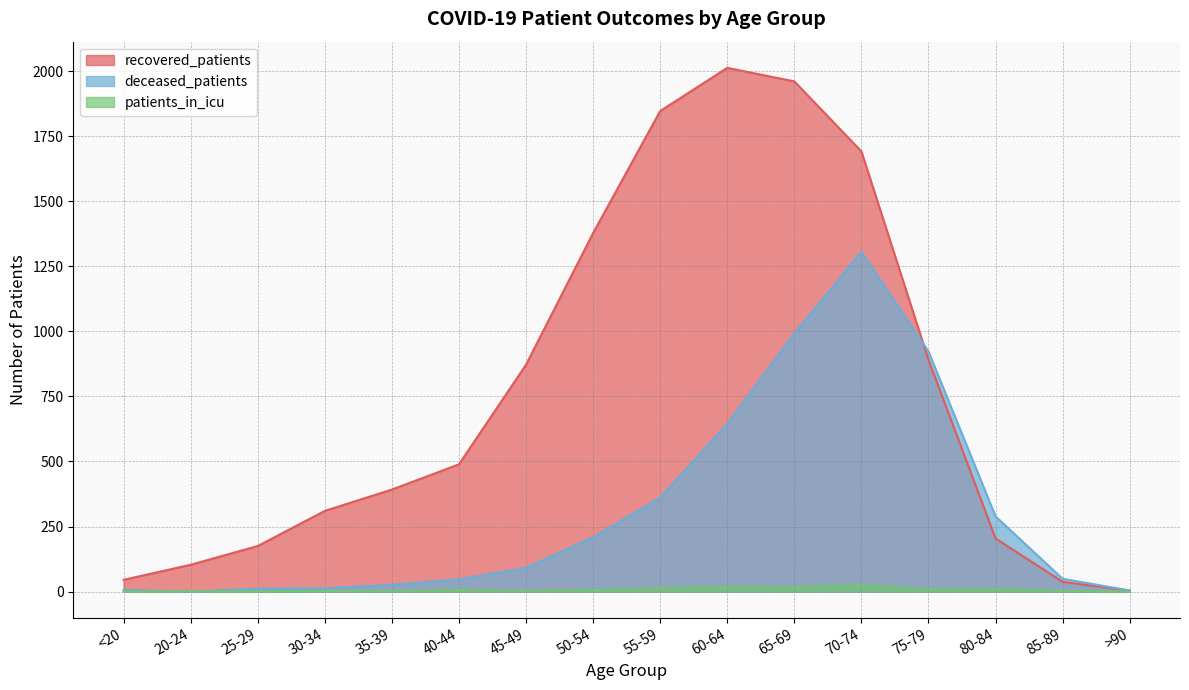

Is it true that recovered_patients equals 1961 at 65-69?

True